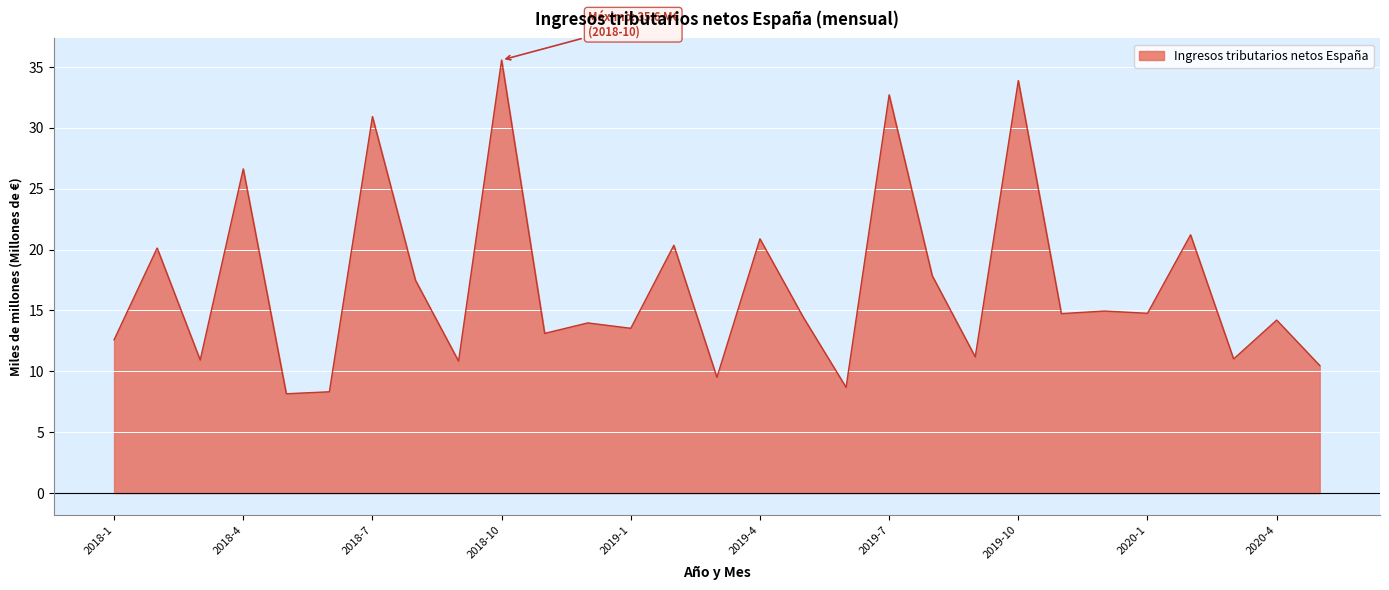

Count the number of categories in the chart.

29